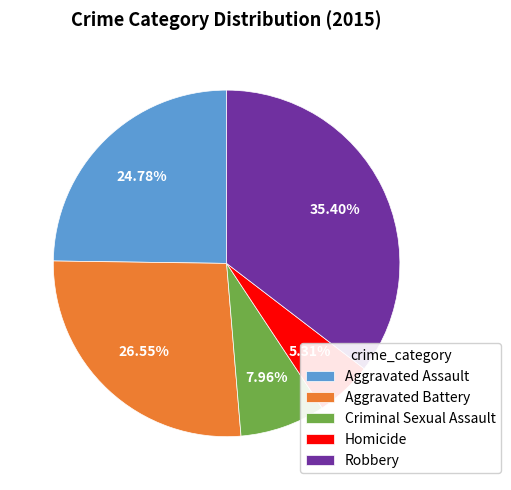

To the nearest percent, what portion does Robbery represent?

35%